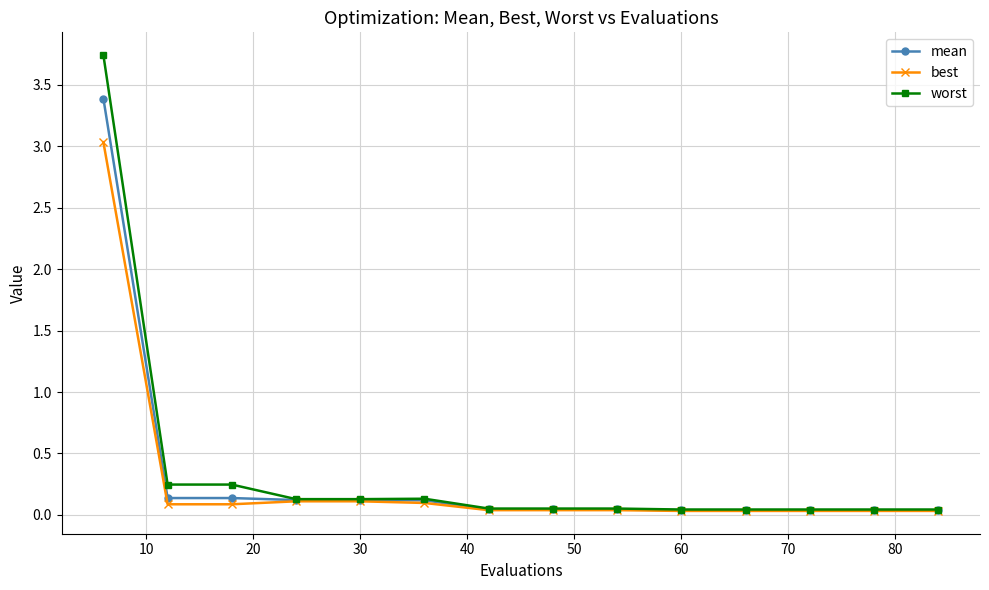

List the series in order of their peak value, lowest first.

best, mean, worst